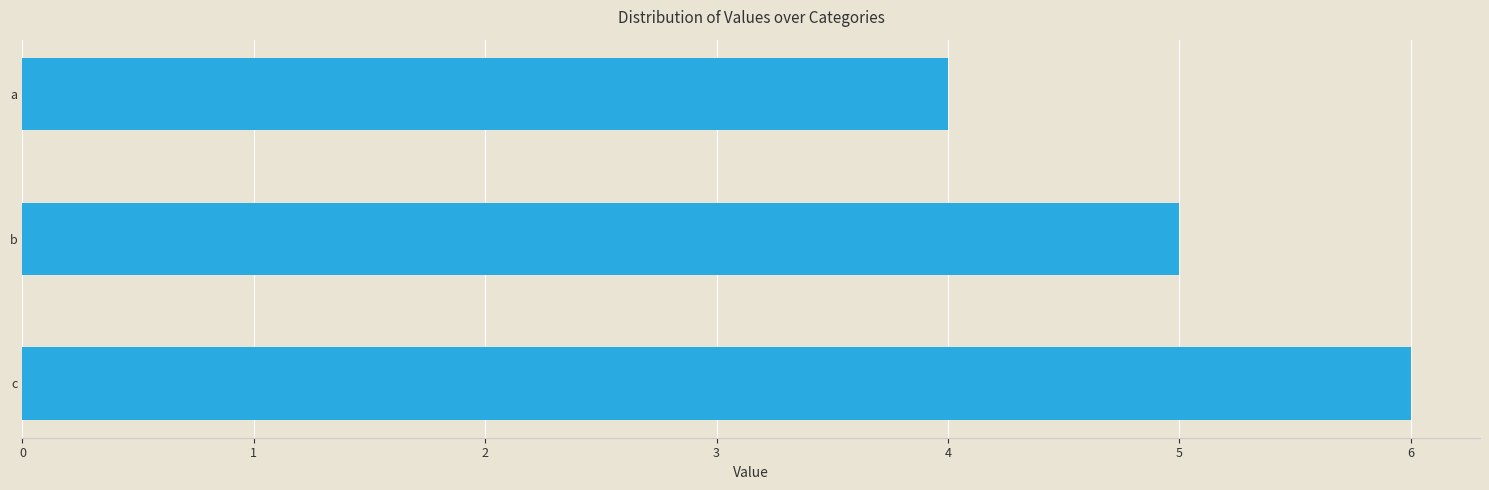

The chart shows a value of 5 at b. True or false?

True